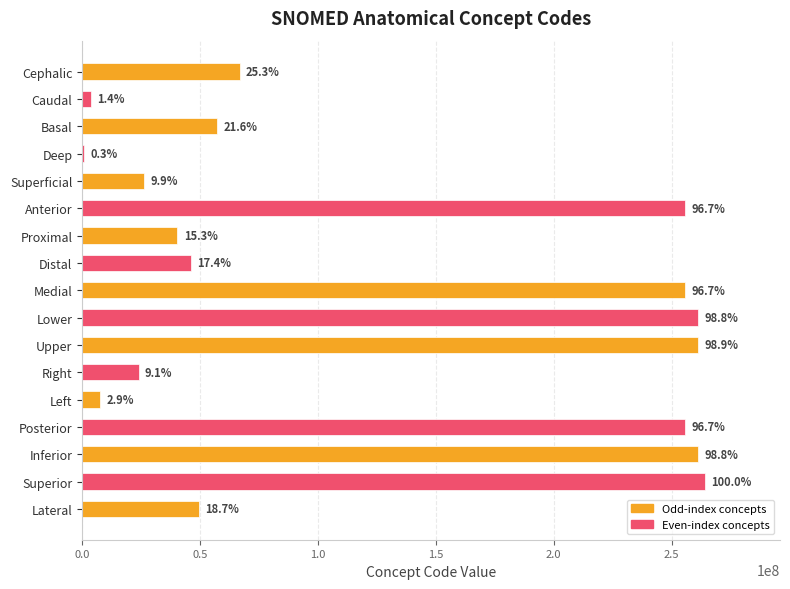

Are the bars horizontal?

Yes